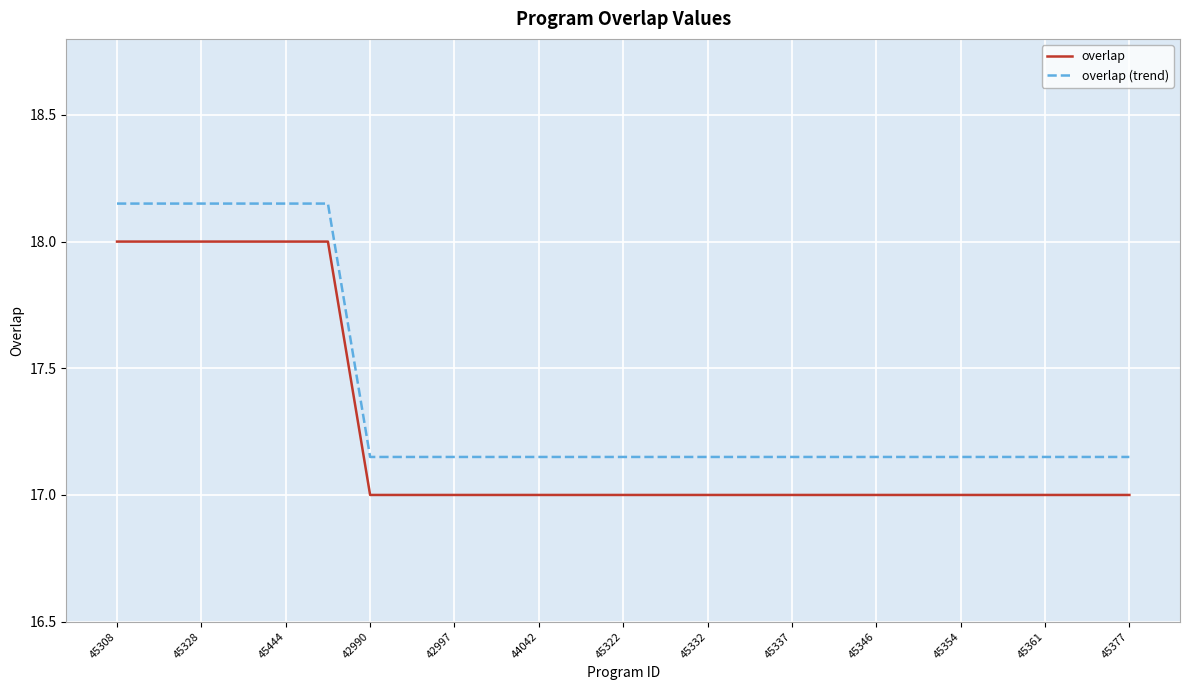

Rank the series by their maximum value, from highest to lowest.

overlap (trend), overlap